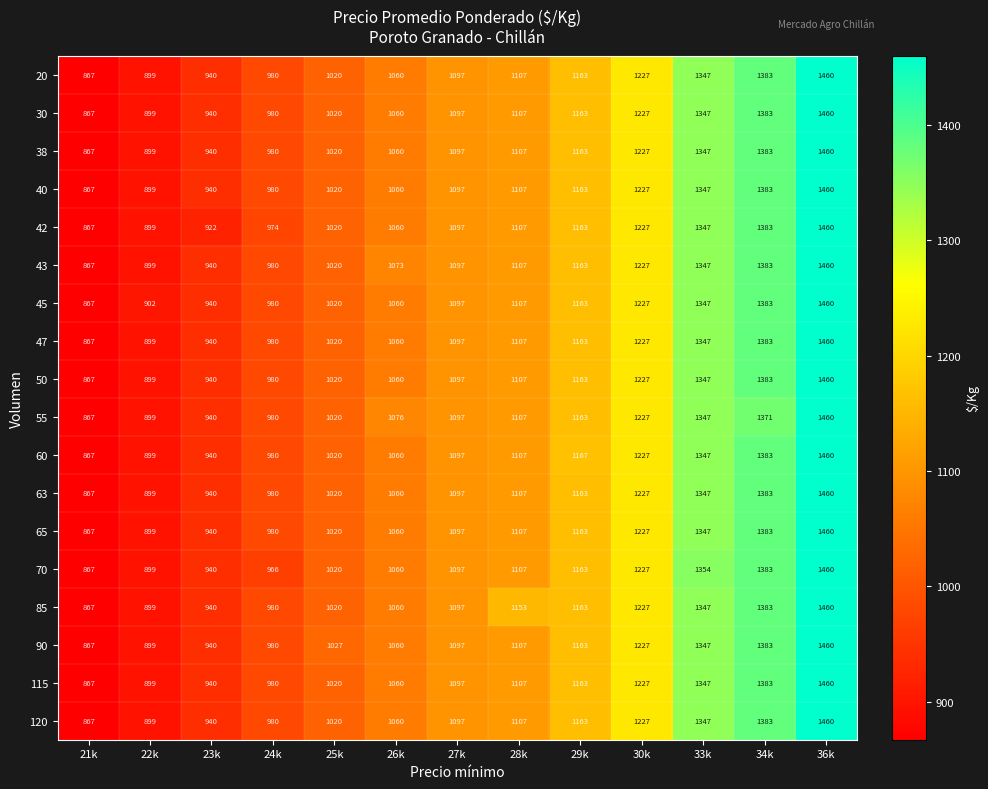

How many values in the 55 series are below 1097?

6